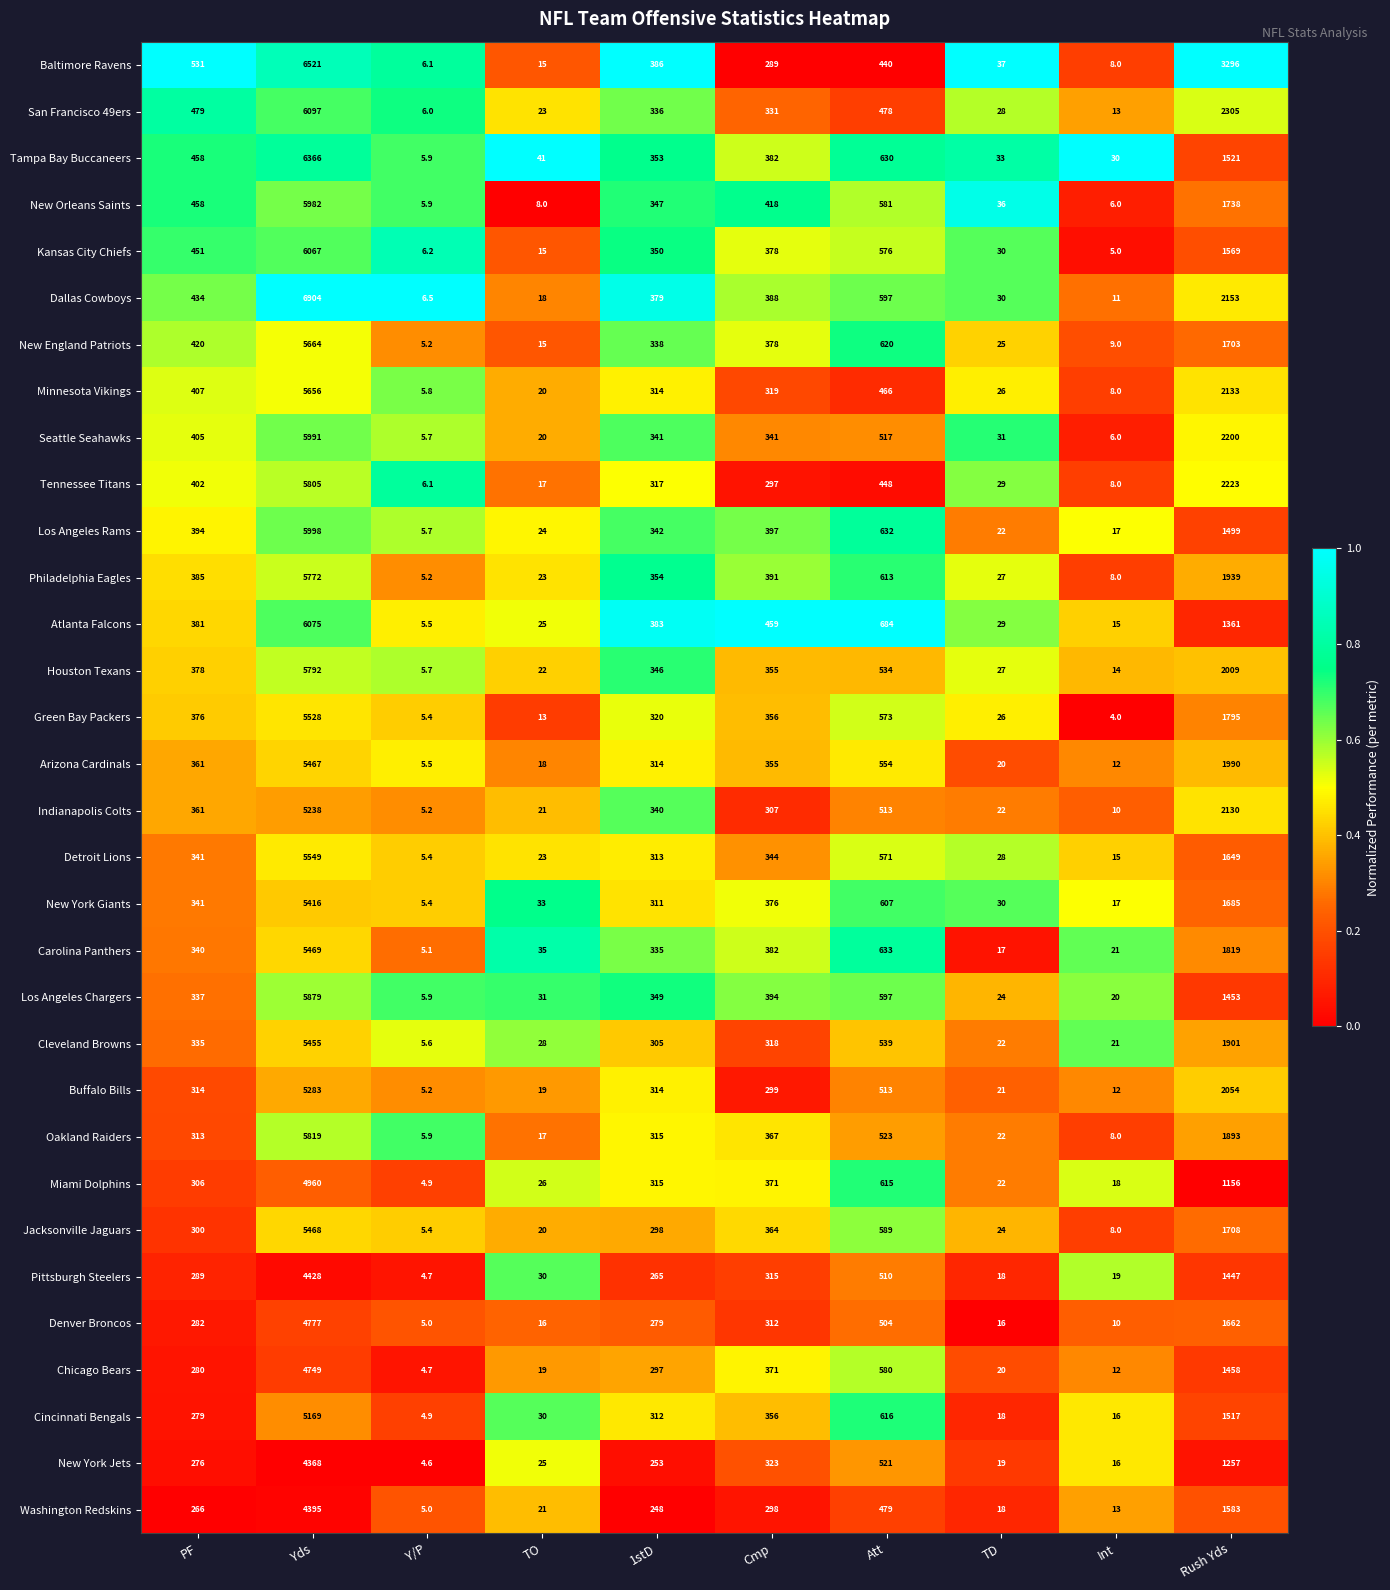

Which series has the largest total across all categories?

Baltimore Ravens